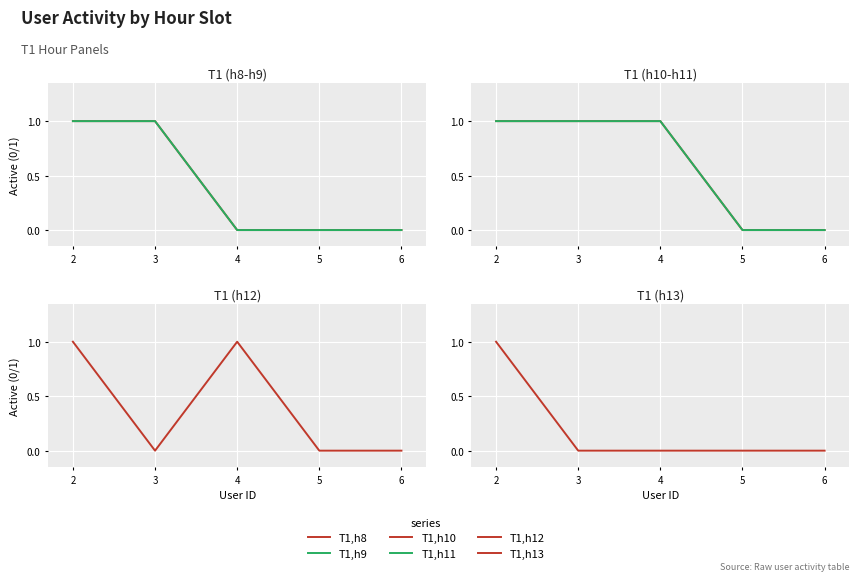

At how many categories does at least one series exceed 0?

3